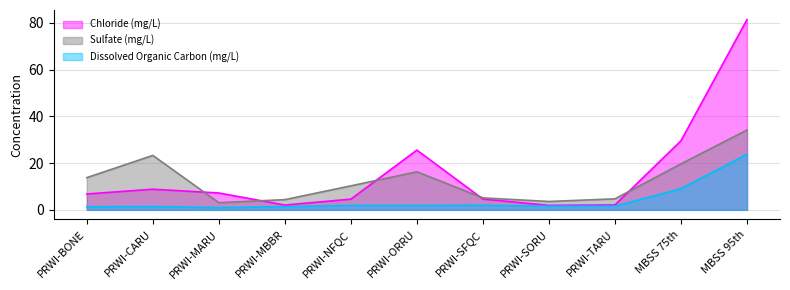

Where is the first local maximum for Sulfate (mg/L)?

PRWI-CARU